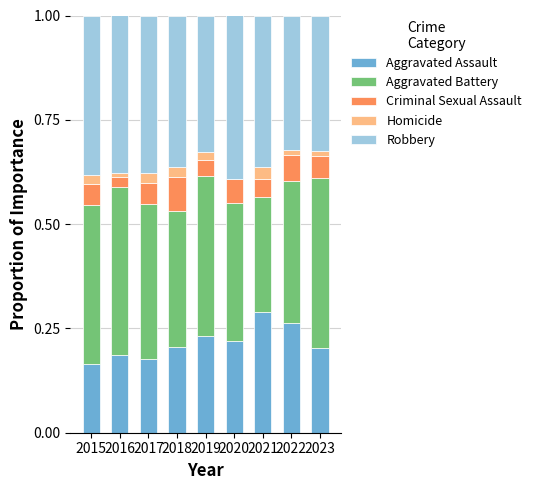

Is it true that Aggravated Assault equals 0.2 at 2016?

True